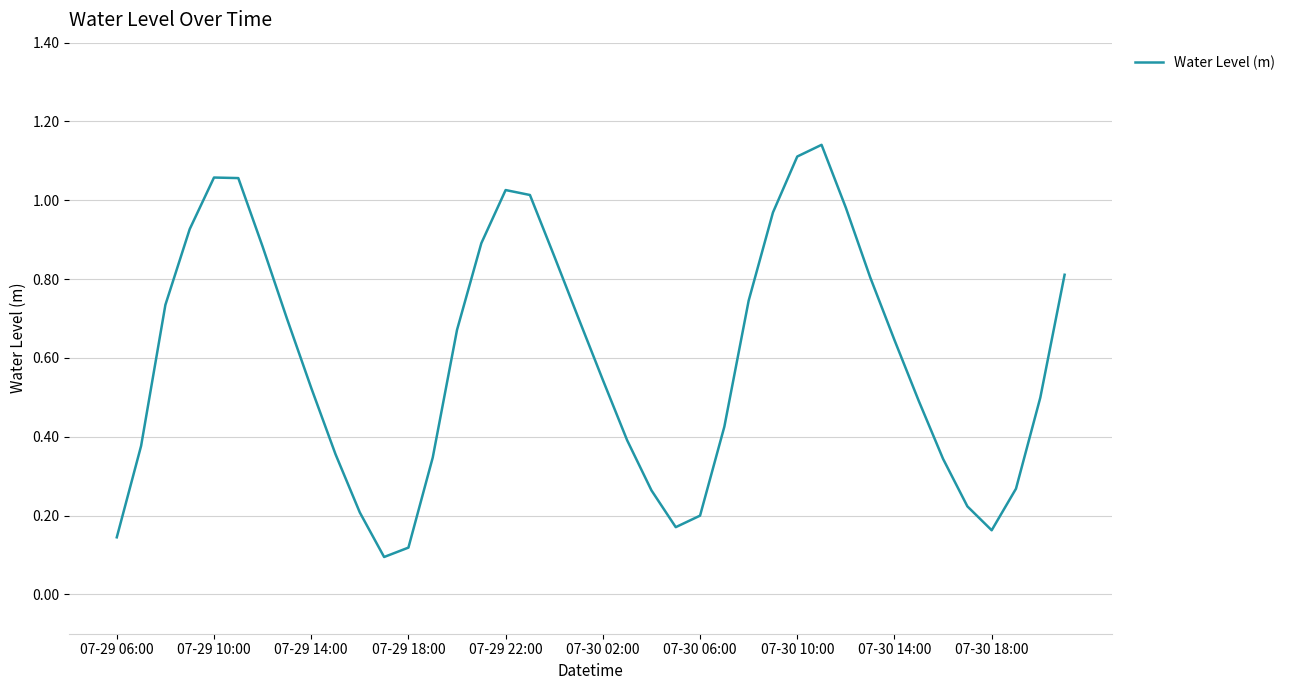

How many lines are shown in the chart?

1